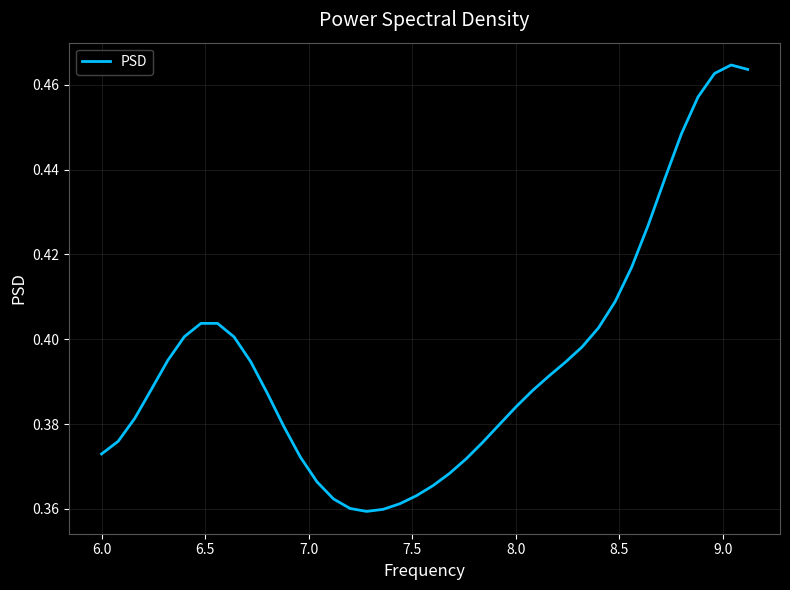

What is the average value?

0.4